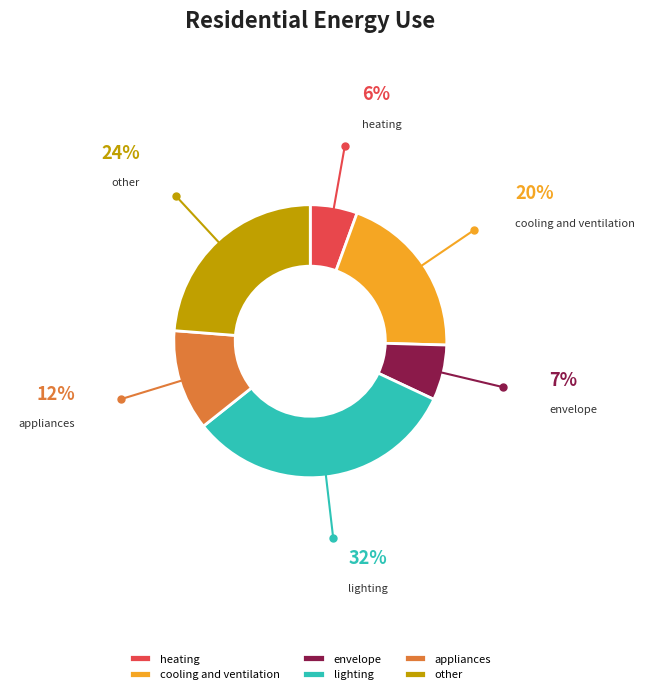

Which category has the smallest portion of the pie?

heating